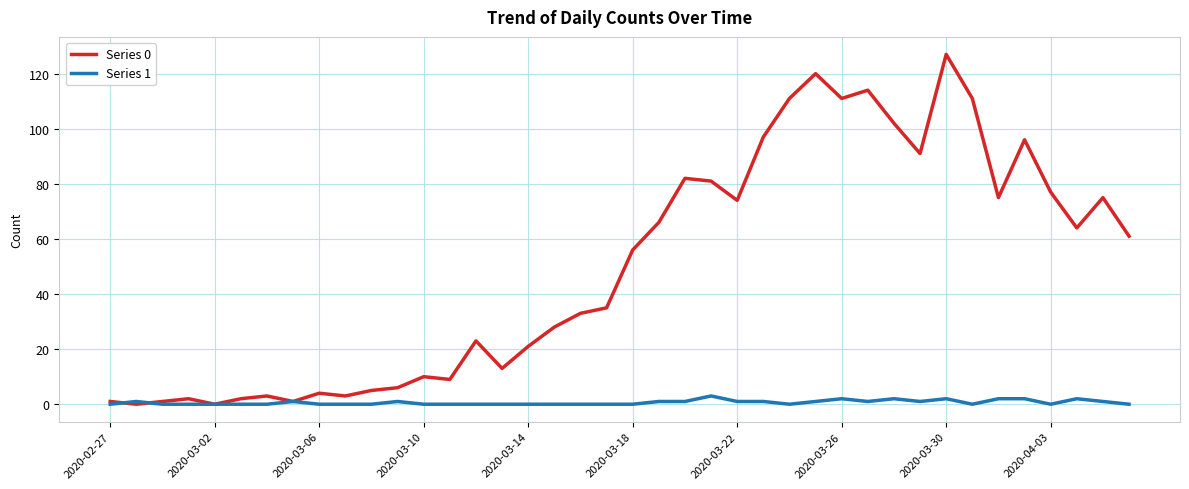

Which series has the largest range (max minus min)?

Series 0